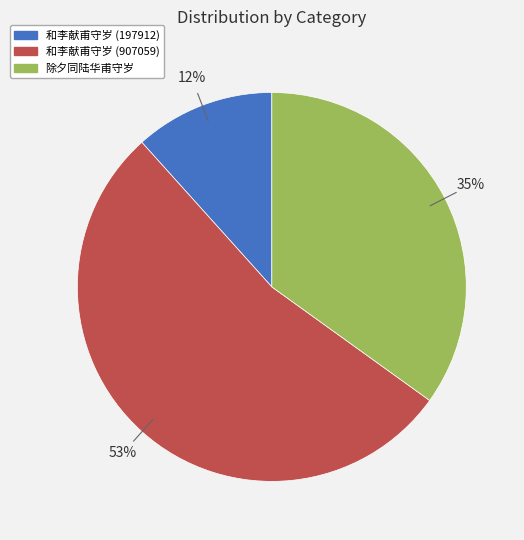

Do 除夕同陆华甫守岁 and 和李献甫守岁 (907059) together represent more than half of the pie?

Yes